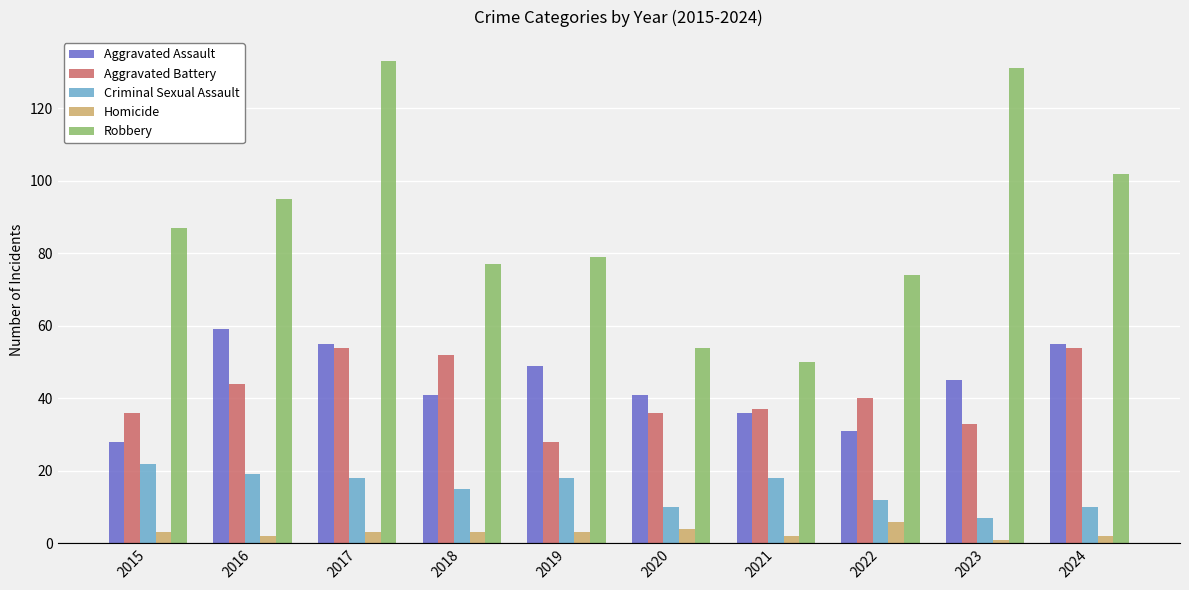

The Robbery series shows 156 at 2024. True or false?

False